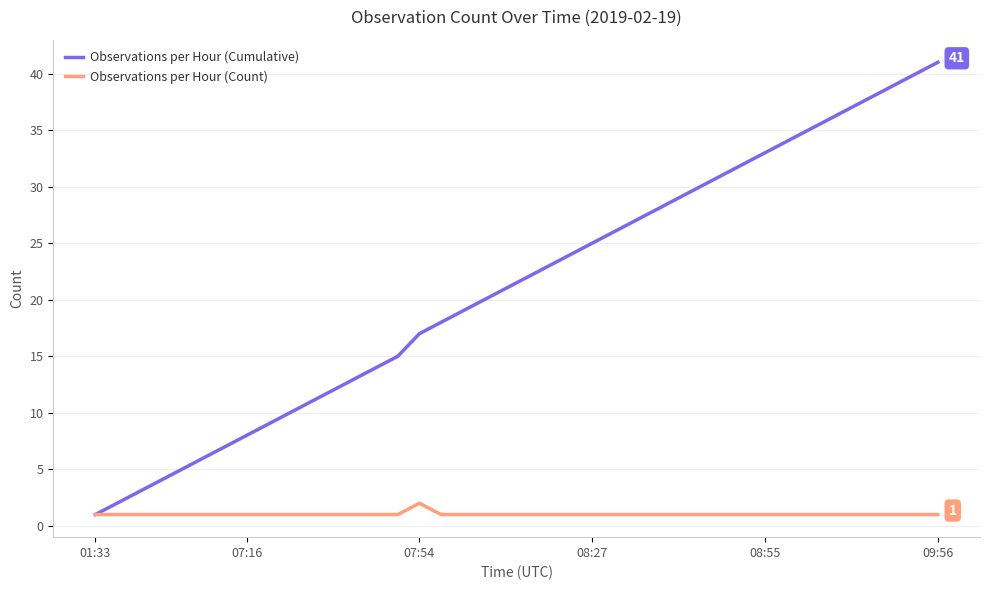

Which series has the largest total across all categories?

Observations per Hour (Cumulative)